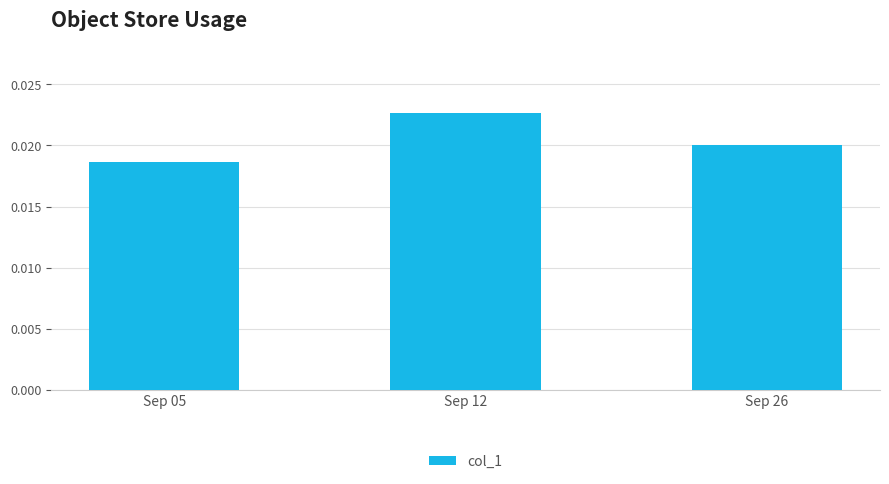

Between Sep 26 and Sep 12, which is larger?

Sep 12